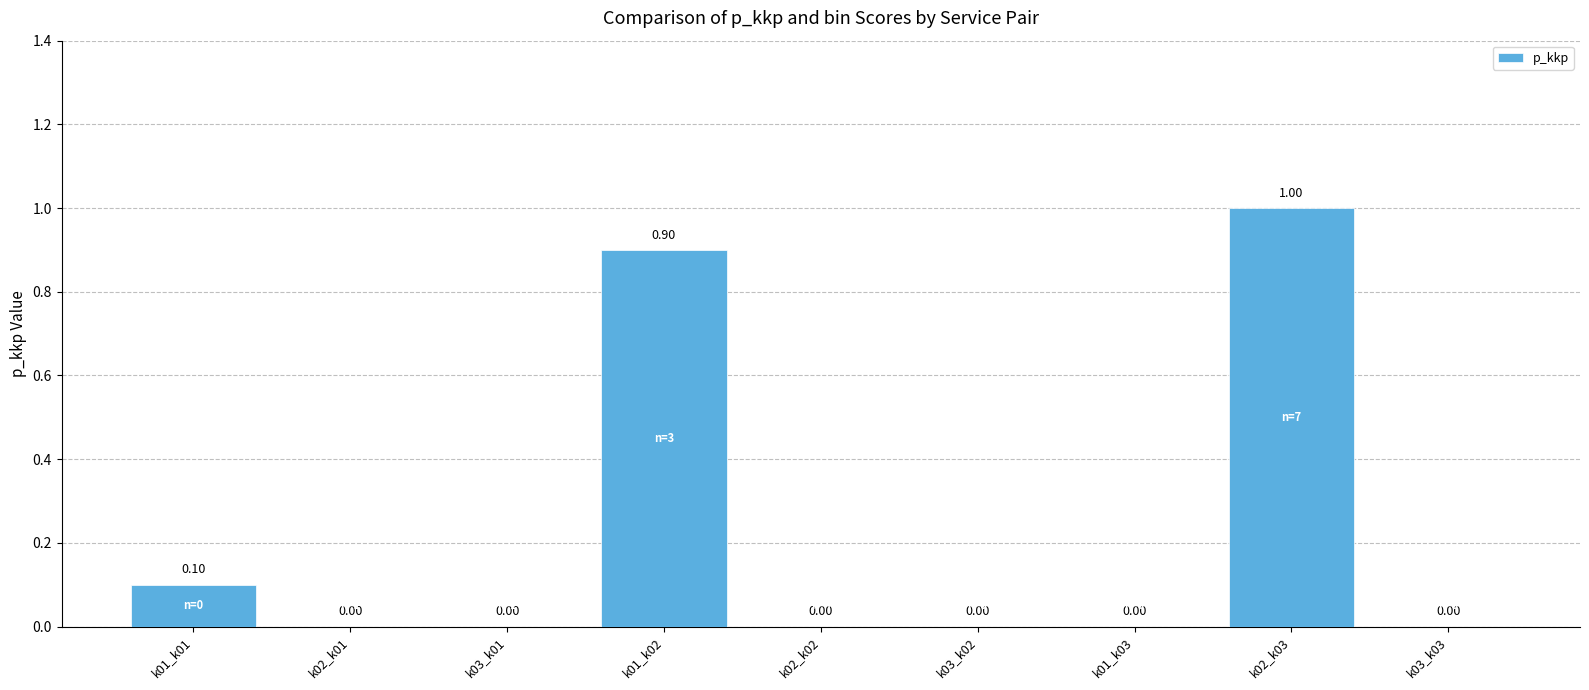

What is the greatest value displayed?

1.0